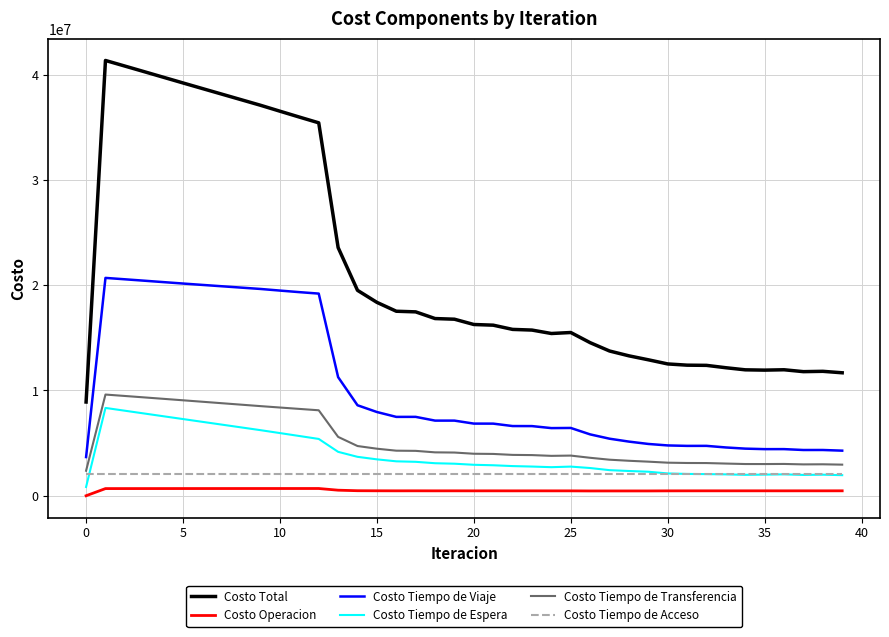

What is the maximum value shown in the chart?

41355050.1